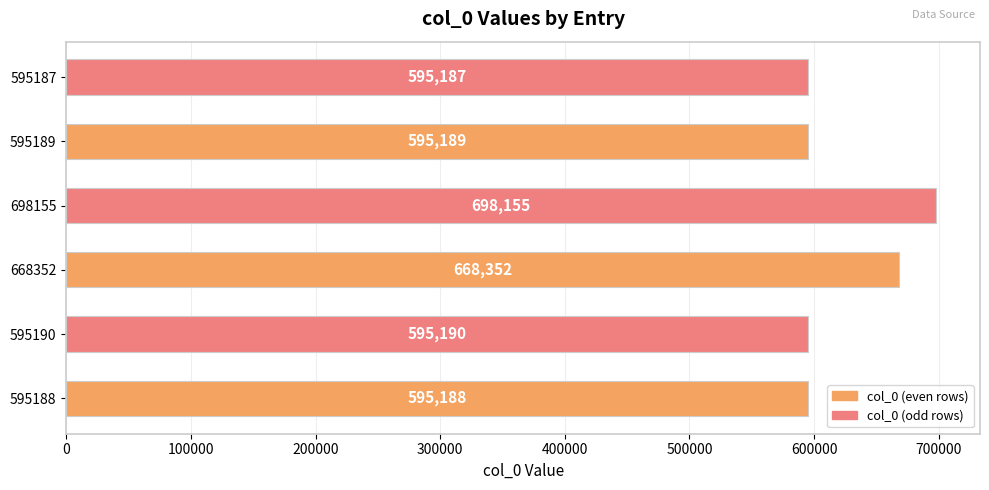

Where is the data nearest to the value 646671?

668352